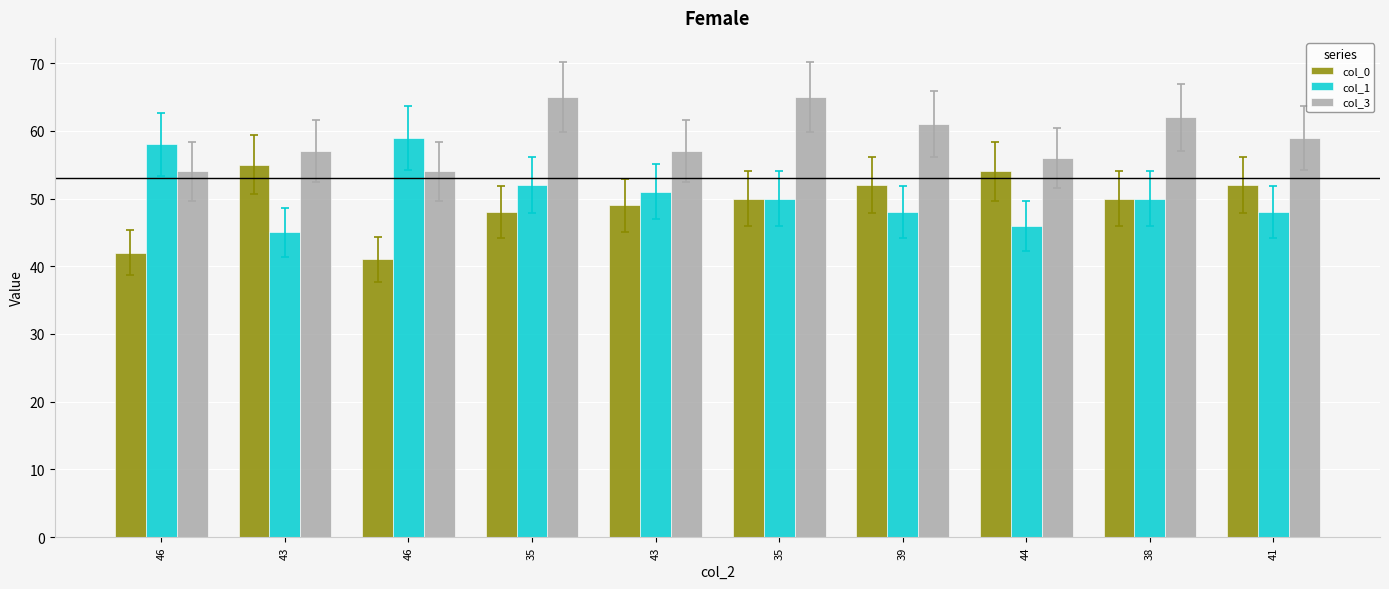

What are all the series names shown in the legend?

col_0, col_1, col_3